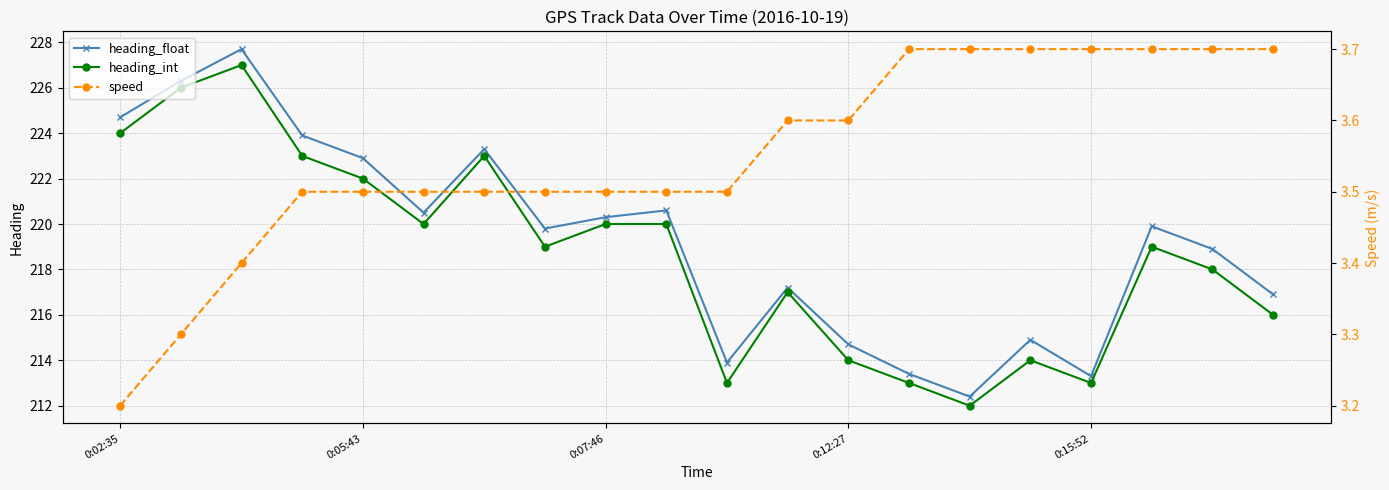

The speed series shows 2.0 at 9. True or false?

False